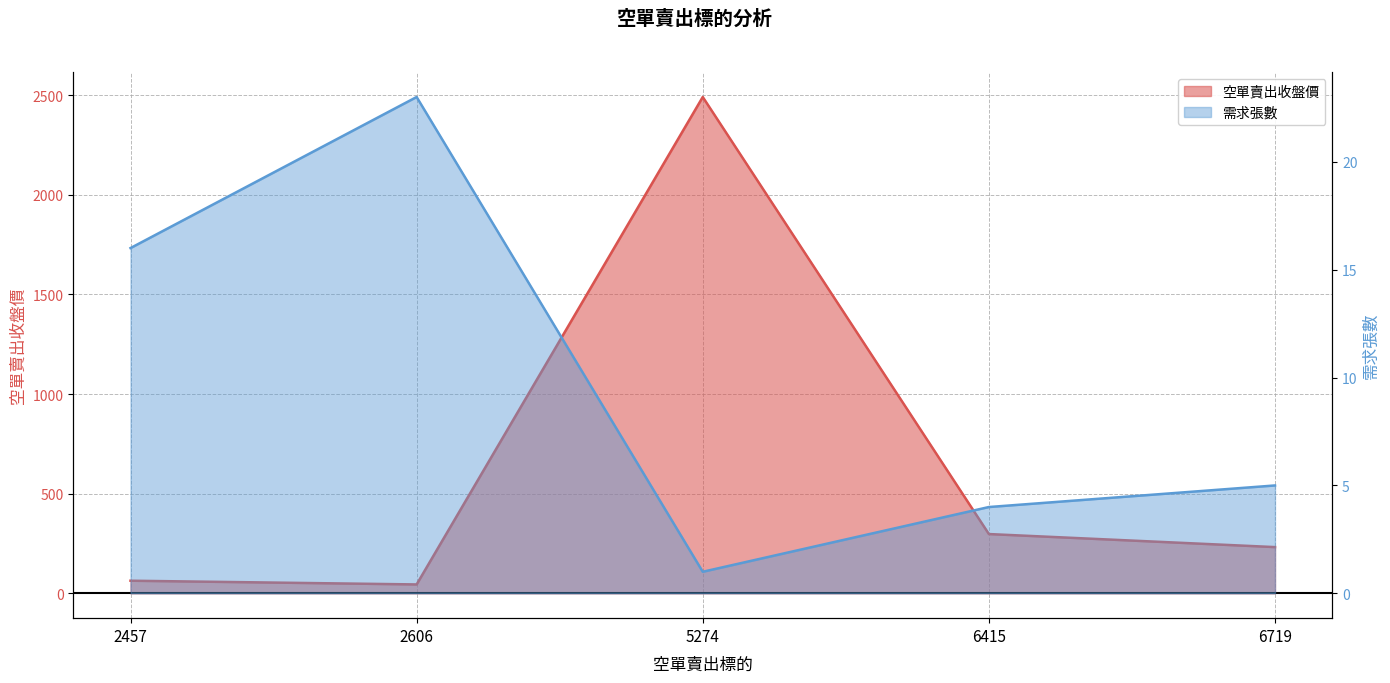

At which category is the sum across all series the highest?

5274